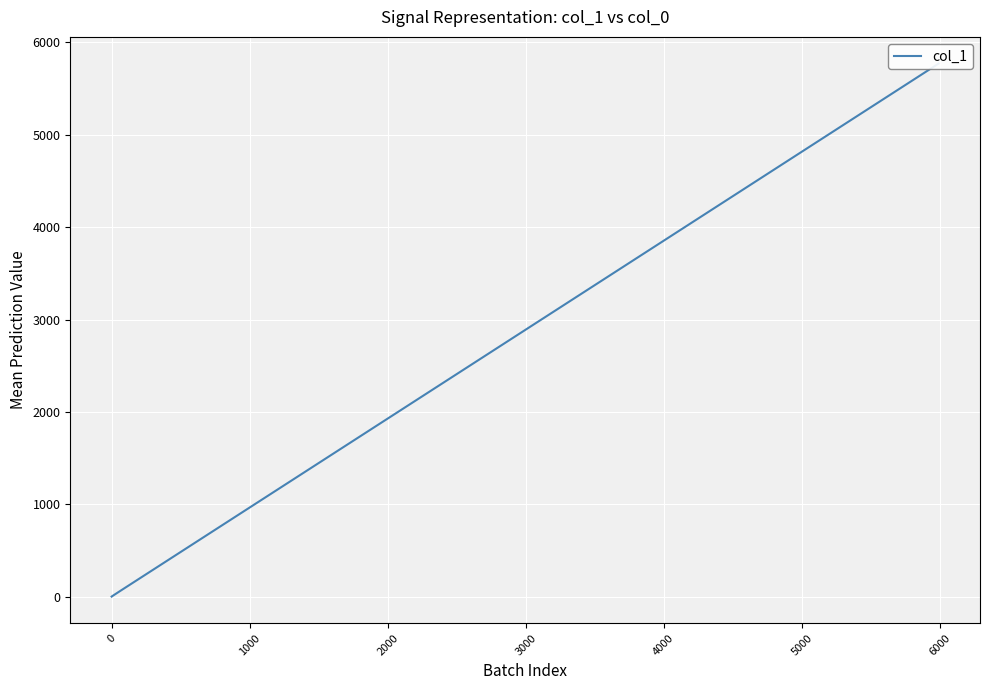

Does the chart display data point markers on the line(s)?

No